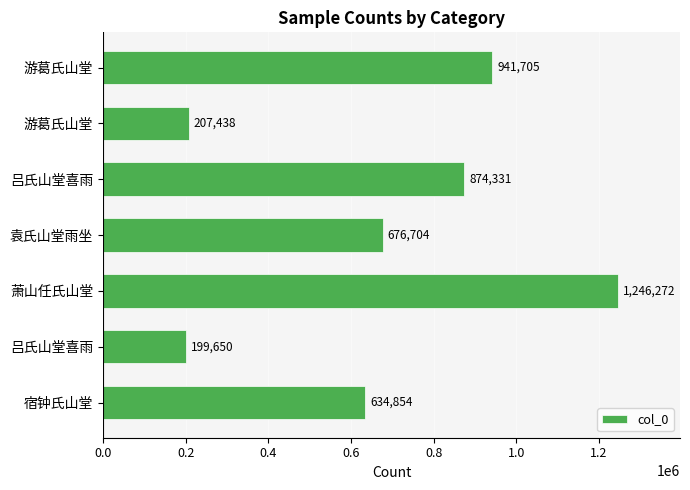

What is the greatest value displayed?

1246272